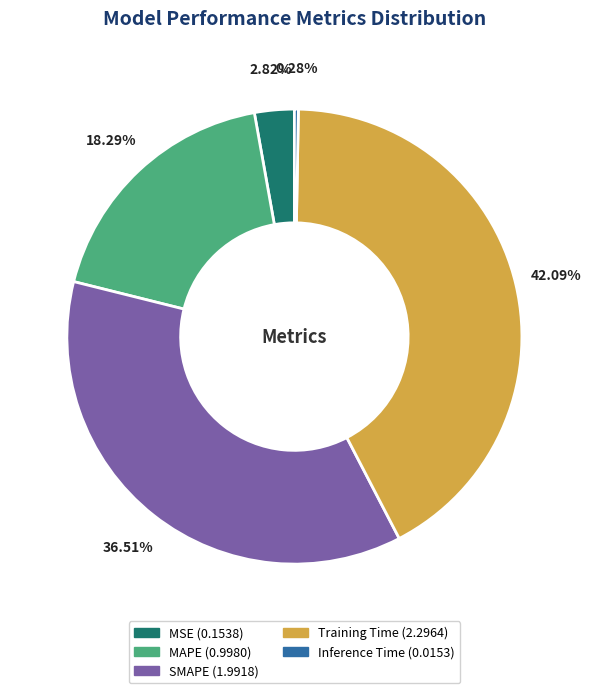

Is there a majority slice in this chart?

No